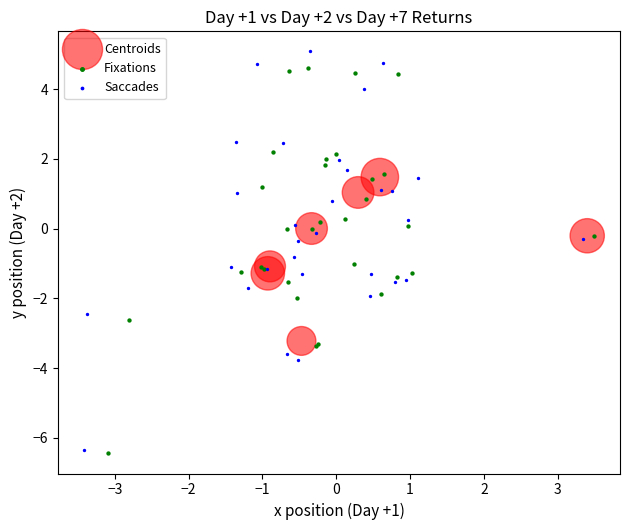

What are all the series names shown in the legend?

Centroids, Fixations, Saccades